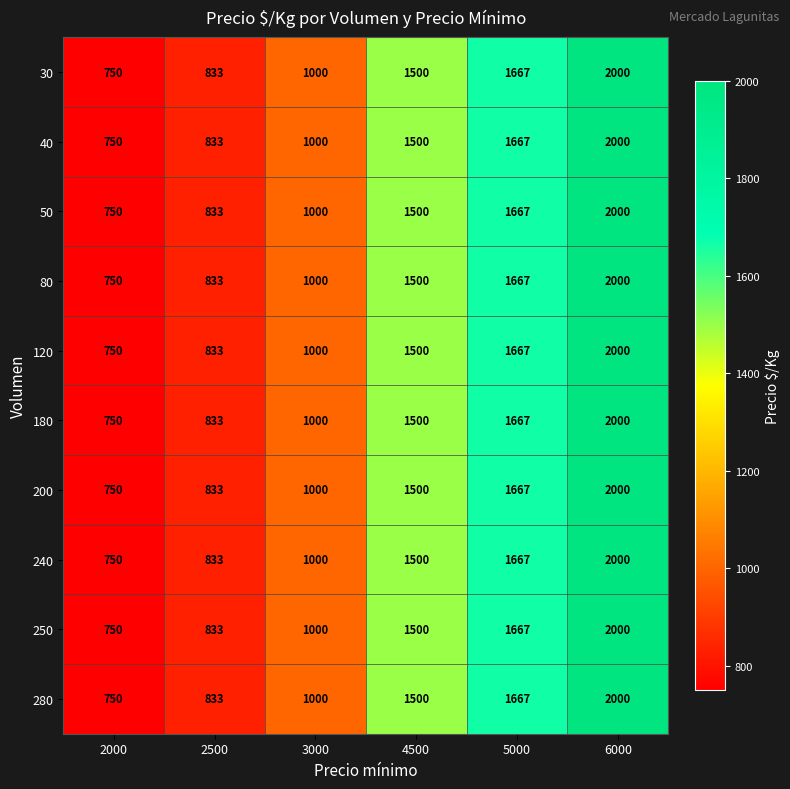

The 180 series shows 158 at 2000. True or false?

False